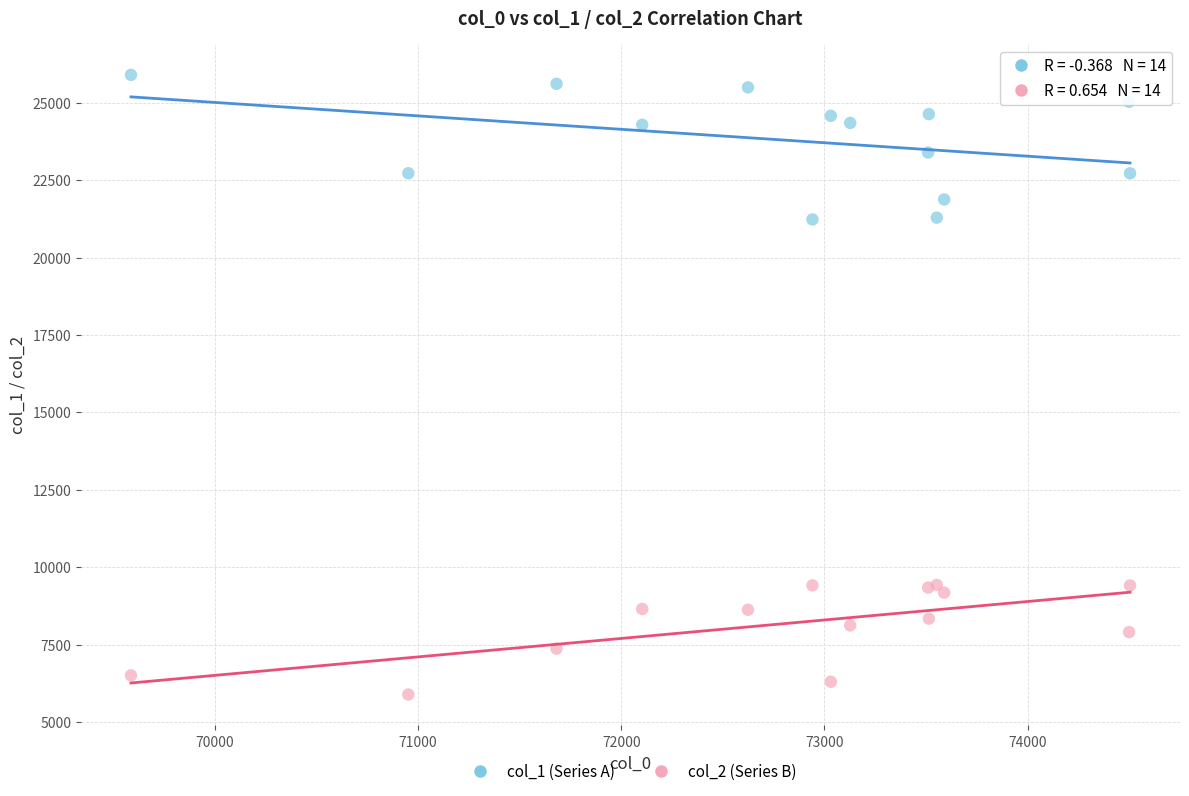

Which series reaches the maximum Y coordinate?

col_1 (Series A)